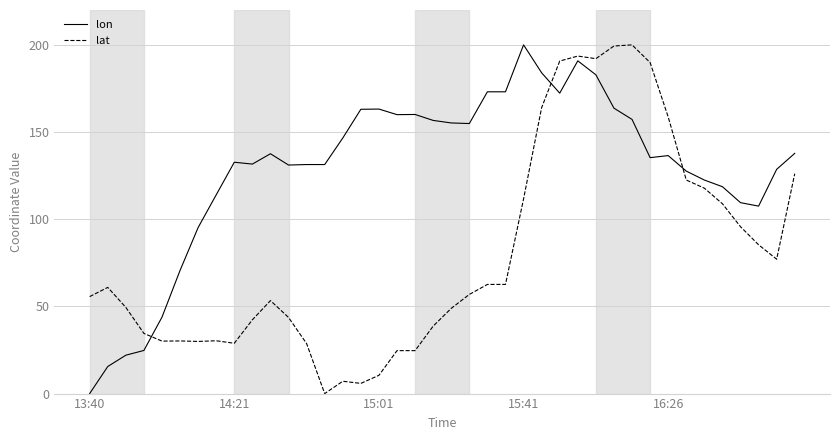

Which series has the largest total across all categories?

lon